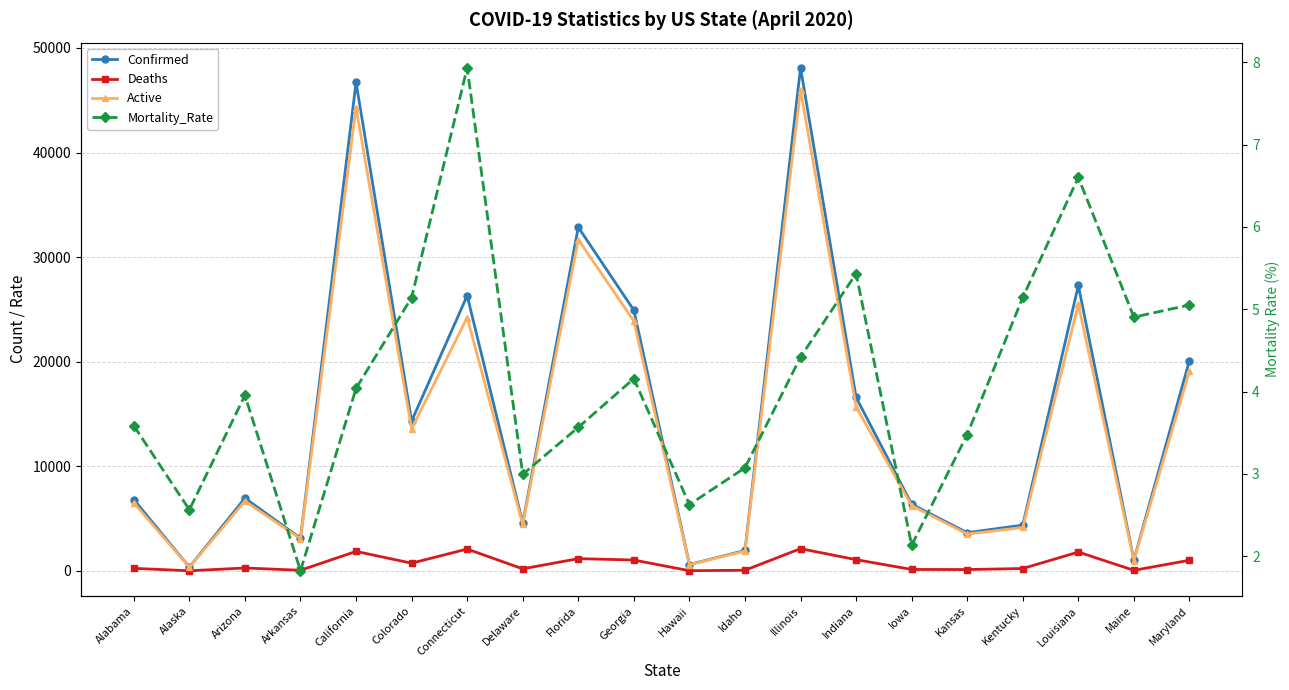

Reading left to right, transcribe all the data shown in this chart.

Confirmed: 6820.0	351.0	6955.0	3127.0	46714.0	14316.0	26312.0	4575.0	32848.0	24922.0	609.0	1952.0	48102.0	16588.0	6376.0	3652.0	4375.0	27286.0	1040.0	20113.0
Deaths: 242.0	9.0	275.0	57.0	1861.0	736.0	2087.0	194.0	1171.0	1036.0	16.0	60.0	2125.0	1072.0	136.0	127.0	225.0	1801.0	51.0	1016.0
Active: 6508.0	342.0	6680.0	3070.0	44300.0	13580.0	24225.0	4438.0	31677.0	23886.0	593.0	1892.0	45977.0	15687.0	6240.0	3525.0	4150.0	25485.0	989.0	19097.0
Mortality_Rate: 3.6	2.6	4.0	1.8	4.0	5.1	7.9	3.0	3.6	4.2	2.6	3.1	4.4	5.4	2.1	3.5	5.1	6.6	4.9	5.1